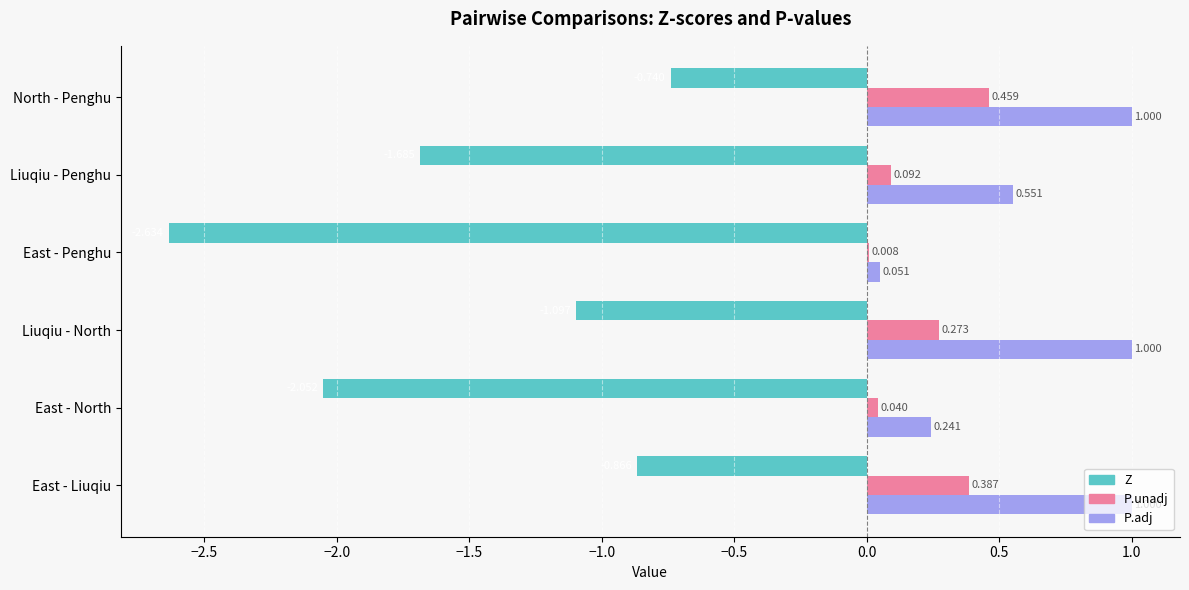

At which label is Z closest to -1?

Liuqiu - North